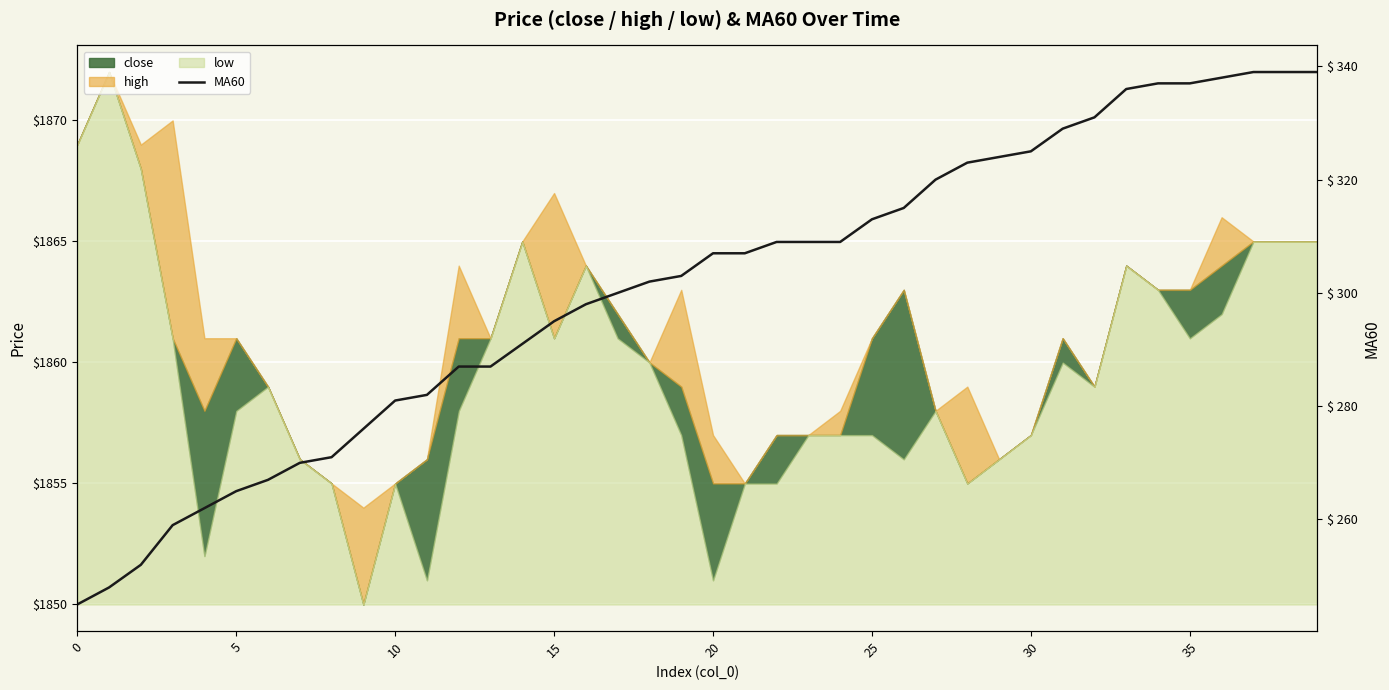

How many lines are shown in the chart?

1